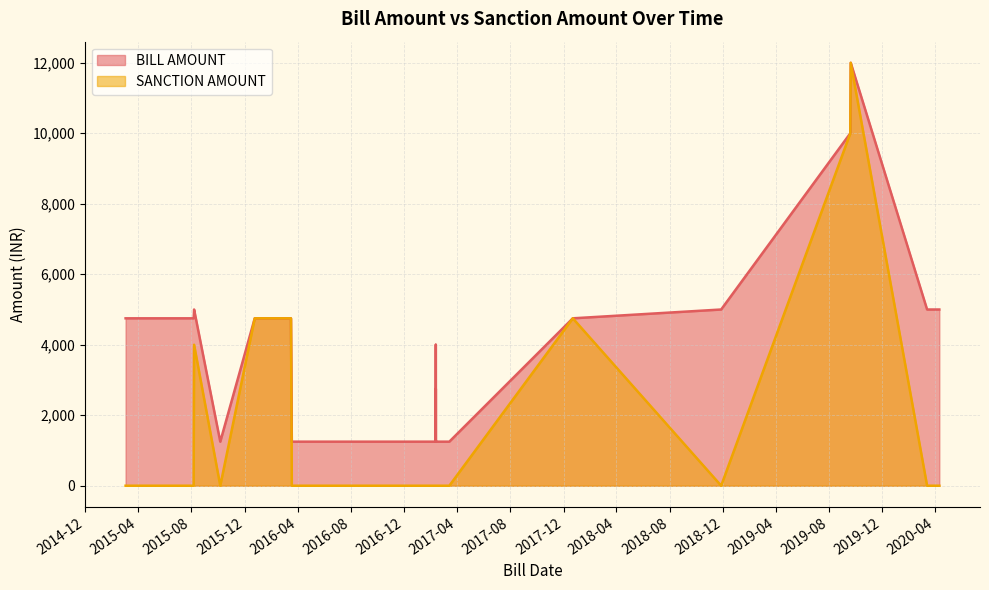

Is the value of SANCTION AMOUNT at 2015-10-06 greater than the value of BILL AMOUNT at 2017-03-14?

No